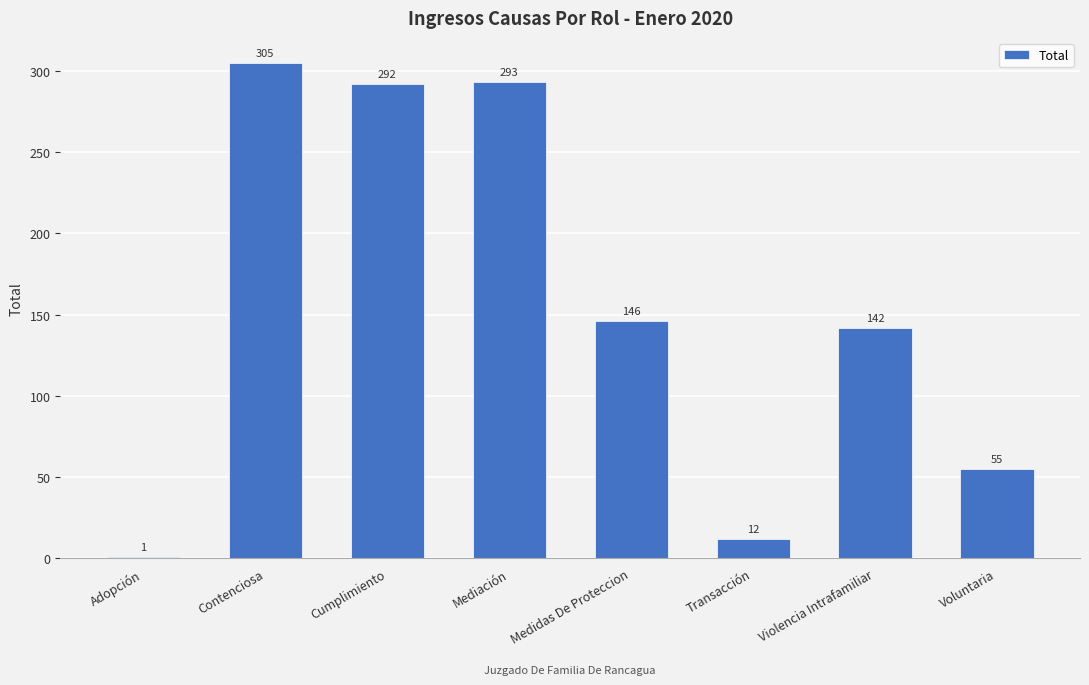

Which has a higher value, Mediación or Cumplimiento?

Mediación